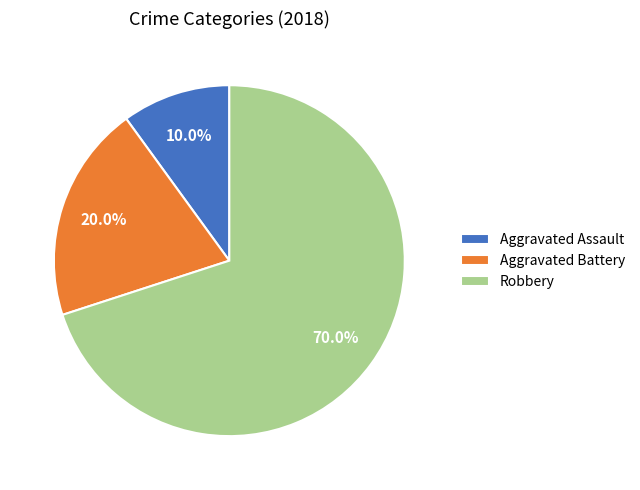

To the nearest percent, what portion does Aggravated Battery represent?

20%